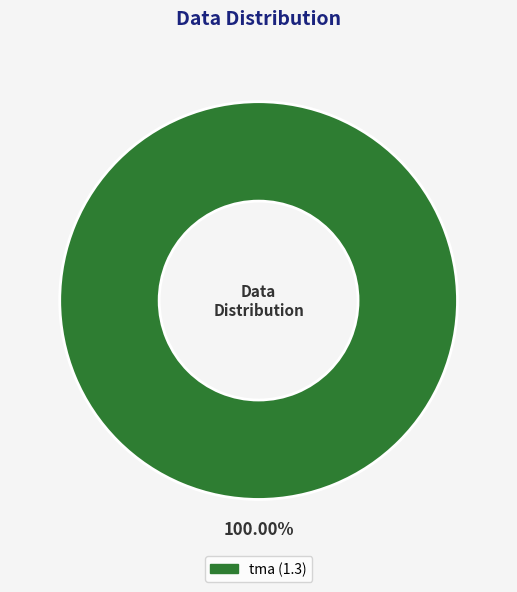

Does any single category account for the majority?

Yes